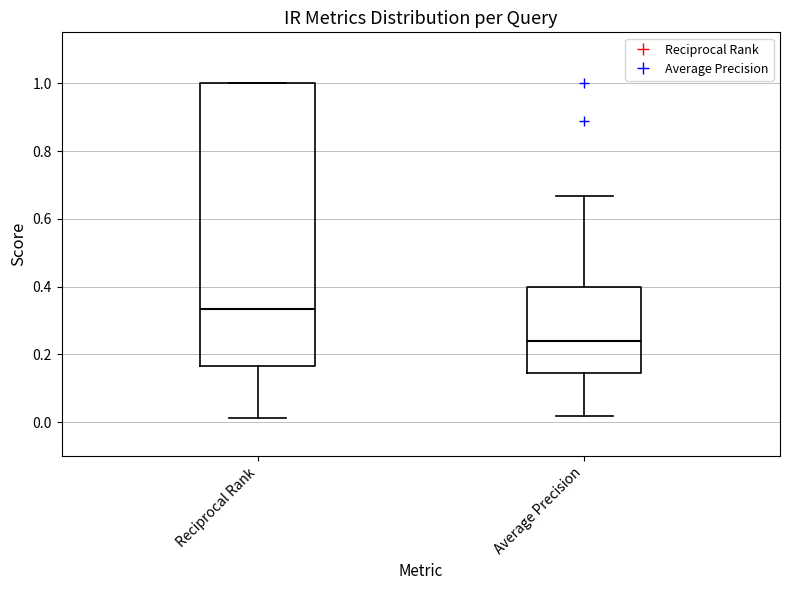

Comparing the boxes themselves (not the whiskers), which one is the tallest?

Reciprocal Rank